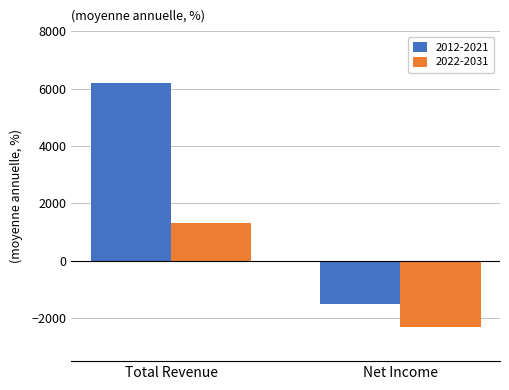

Which series has the largest range (max minus min)?

2012-2021